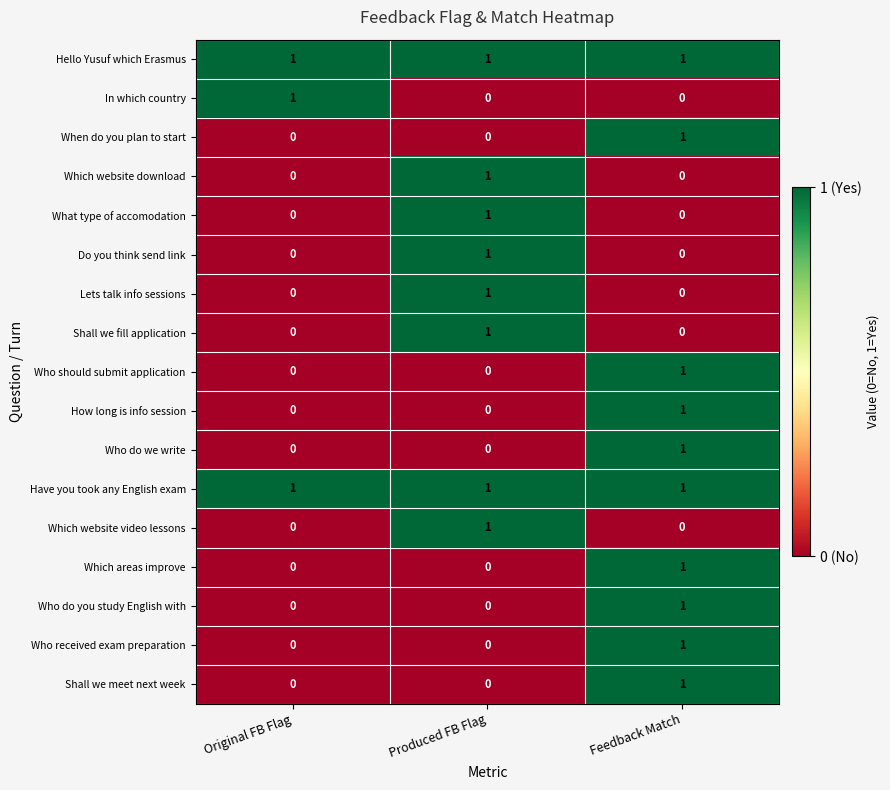

Is it true that Which website video lessons equals 0 at Produced FB Flag?

False